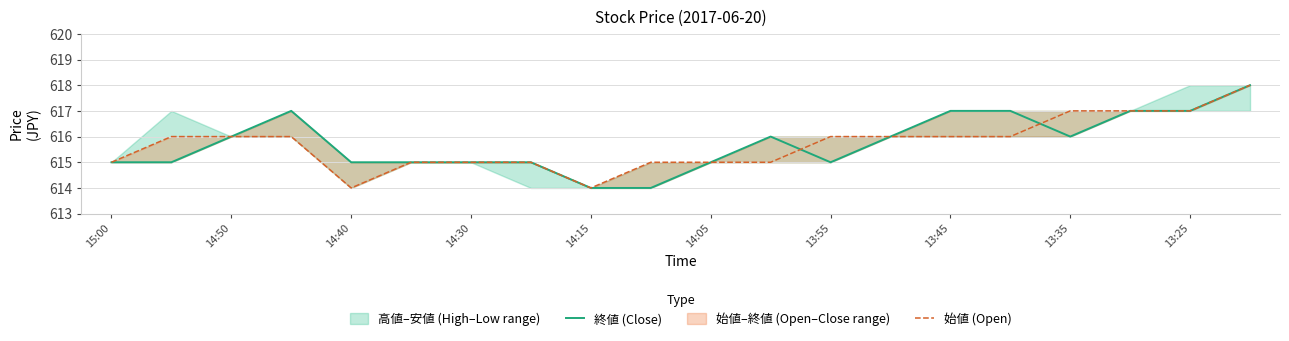

Is the value of 始値 (Open) at 14:05 greater than the value of 終値 (Close) at 14:50?

No